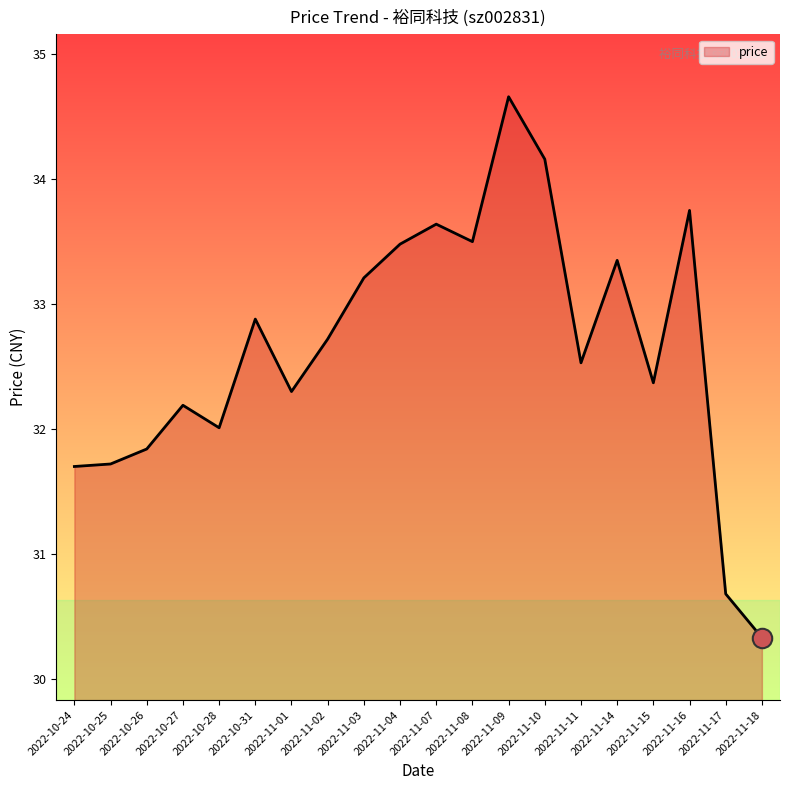

What is the minimum value shown in the chart?

30.3